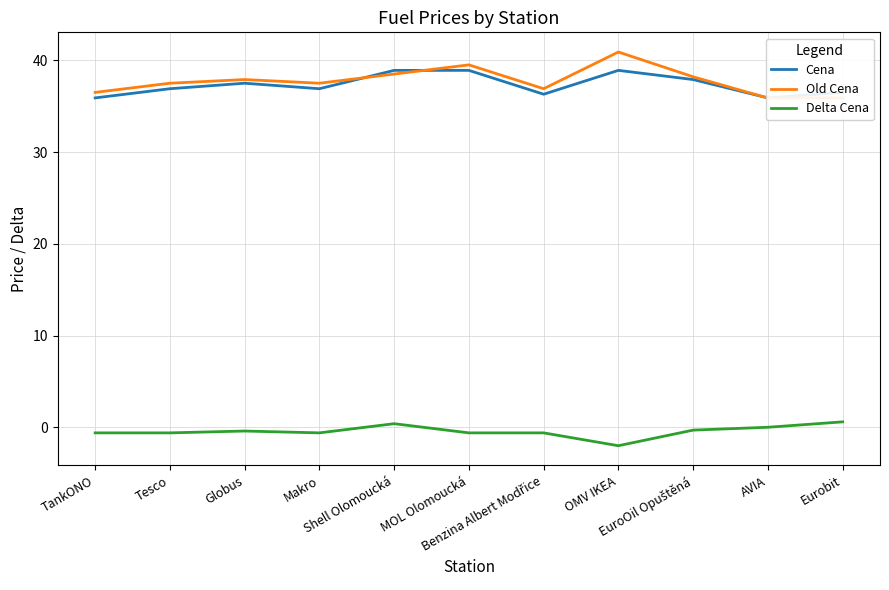

How many lines are shown in the chart?

3